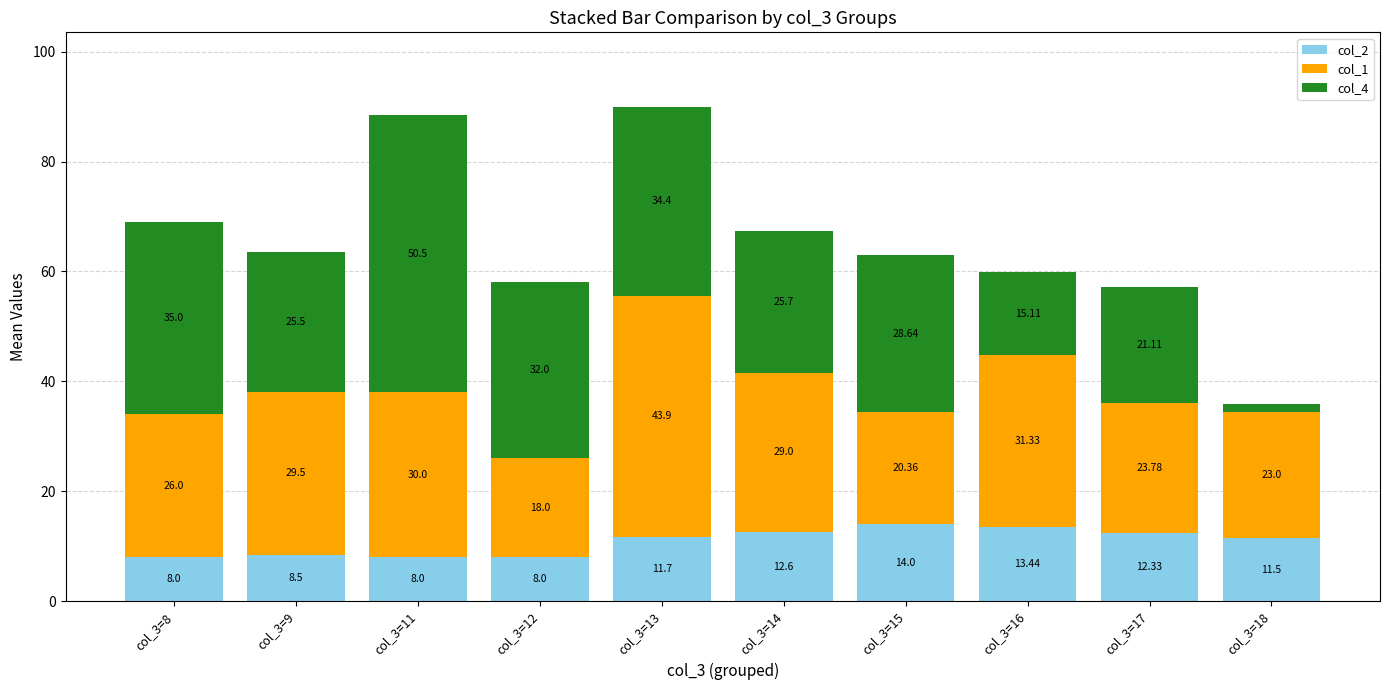

What is the total value across all series at col_3=9?

63.5